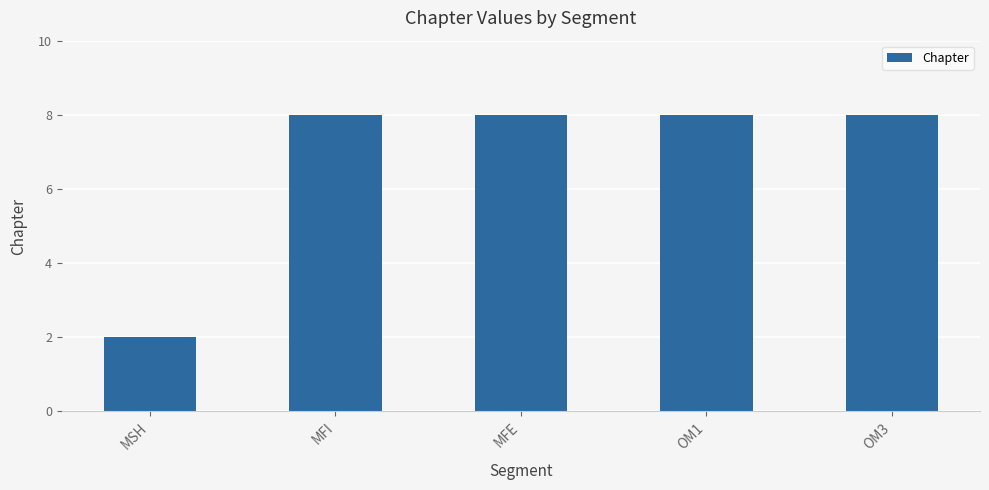

How many distinct data groups are displayed?

1